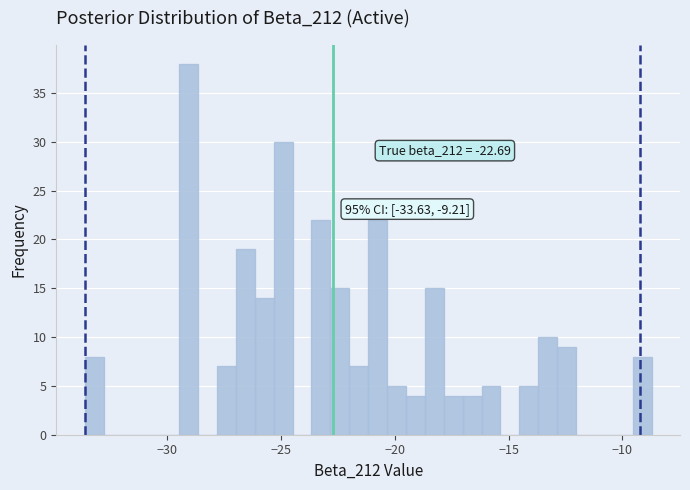

Around what value on the x-axis is the tallest bar? Give the approximate position of its centre, as read against the axis.

-29.0